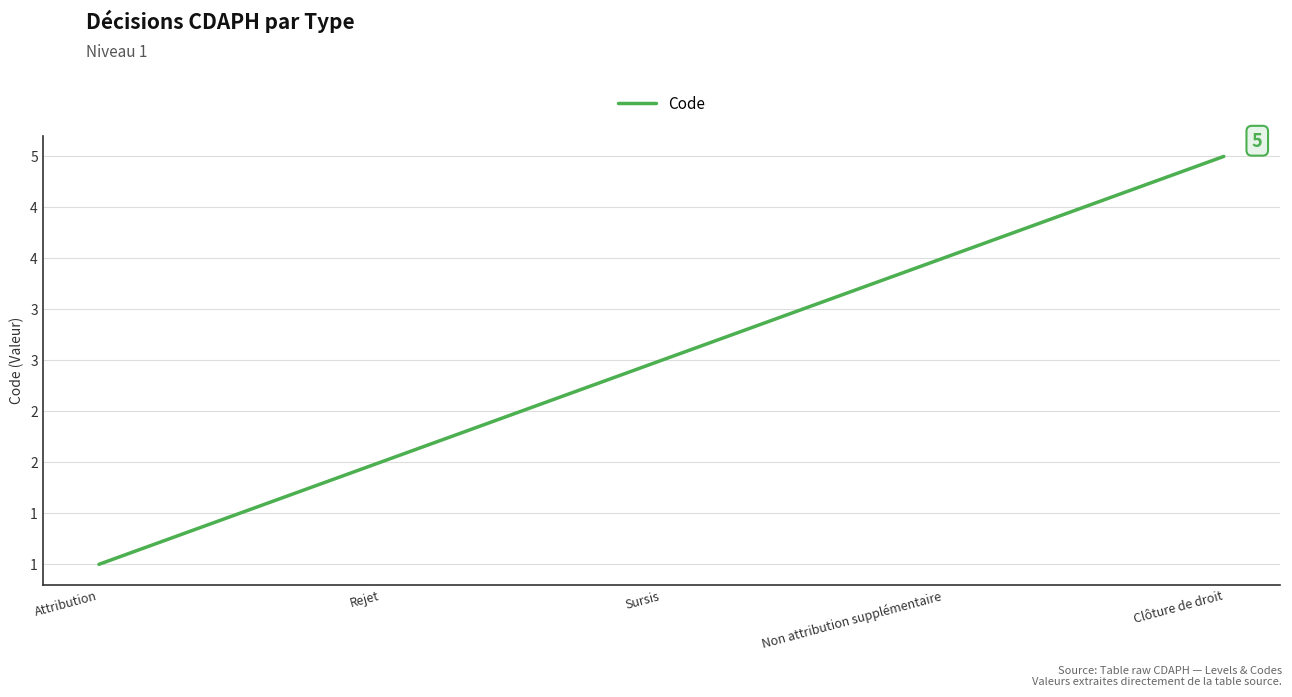

Is this an area chart (filled region under the line)?

No